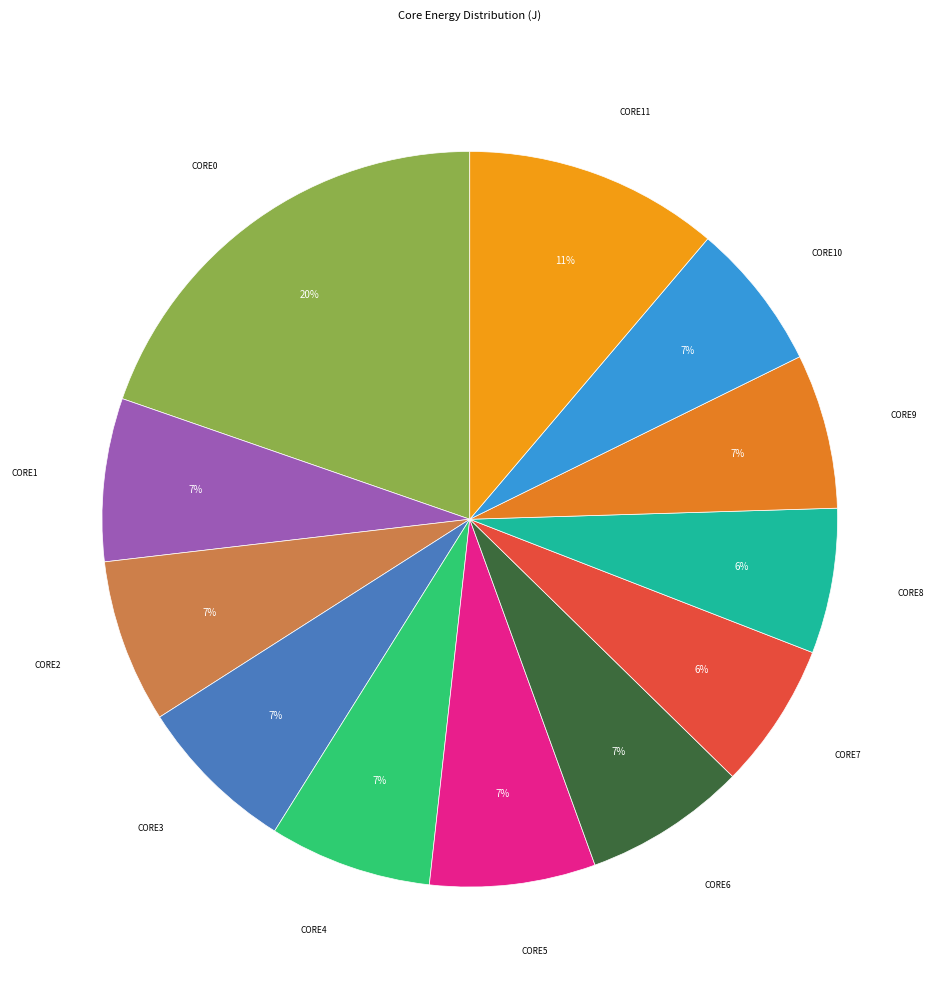

Is it true that CORE4 is 1% of the pie?

False